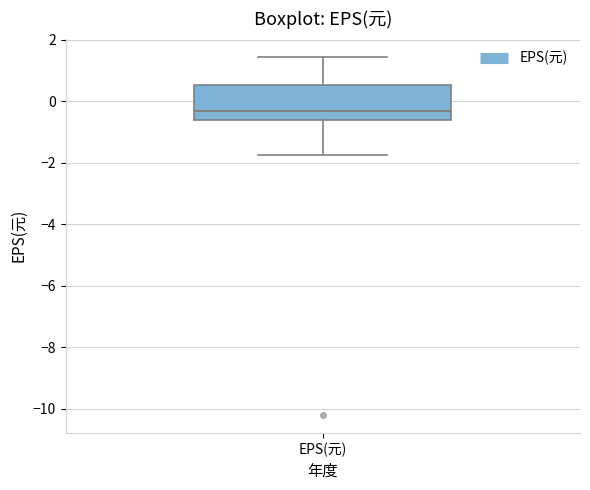

Transcribe this box plot: give where the median line is, the range the box spans, and where the two whiskers end, as read against the y-axis. The values are not printed on the chart, so give them approximately, as read against the axis.

median -0.4, box -0.6 to 0.6, whiskers -1.8 to 1.4